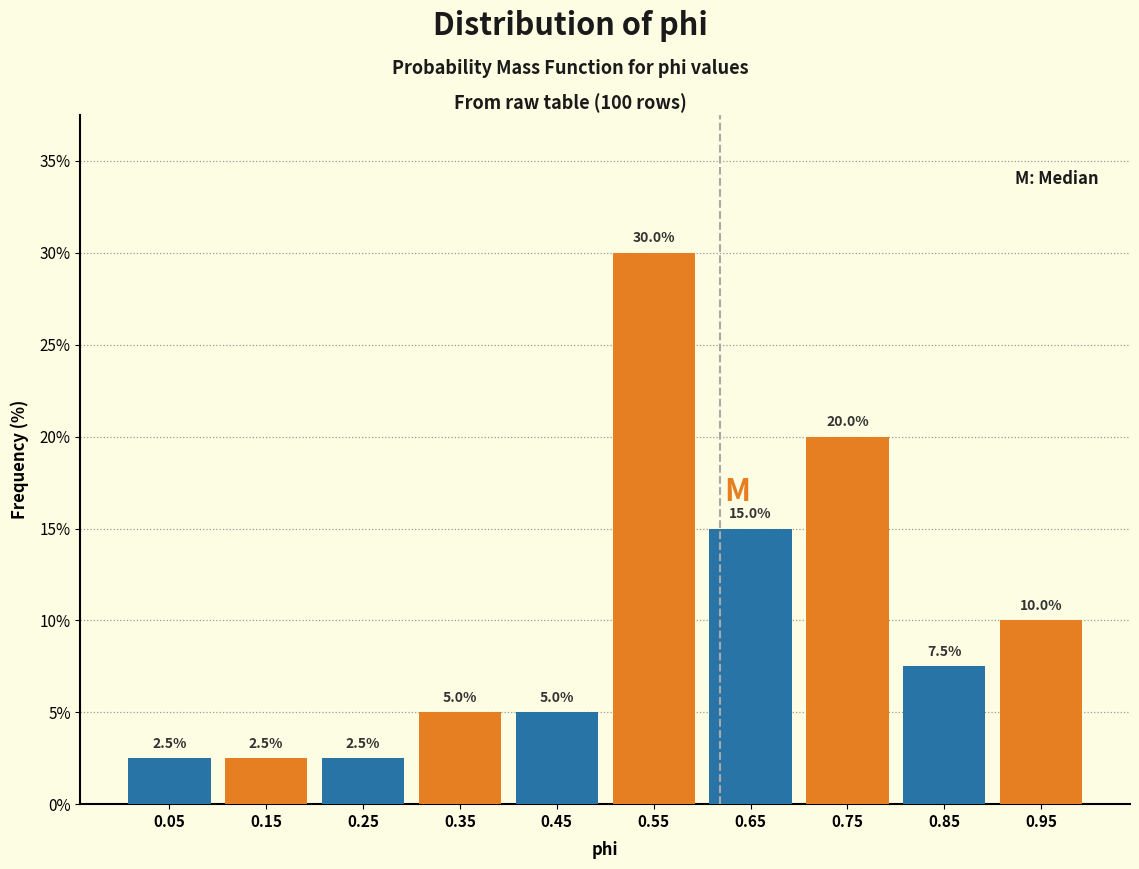

How tall is the bar that spans 0.4 to 0.5 on the x-axis?

5.0